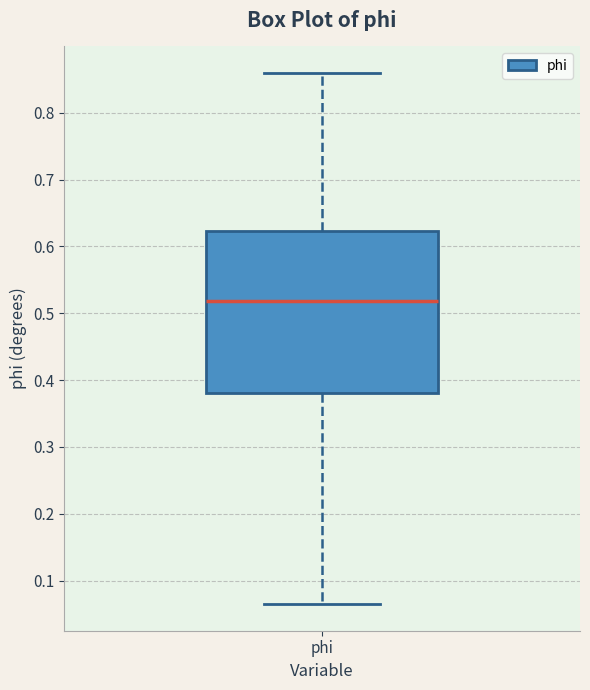

Transcribe this box plot: give where the median line is, the range the box spans, and where the two whiskers end, as read against the y-axis. The values are not printed on the chart, so give them approximately, as read against the axis.

median 0.52, box 0.38 to 0.62, whiskers 0.06 to 0.86